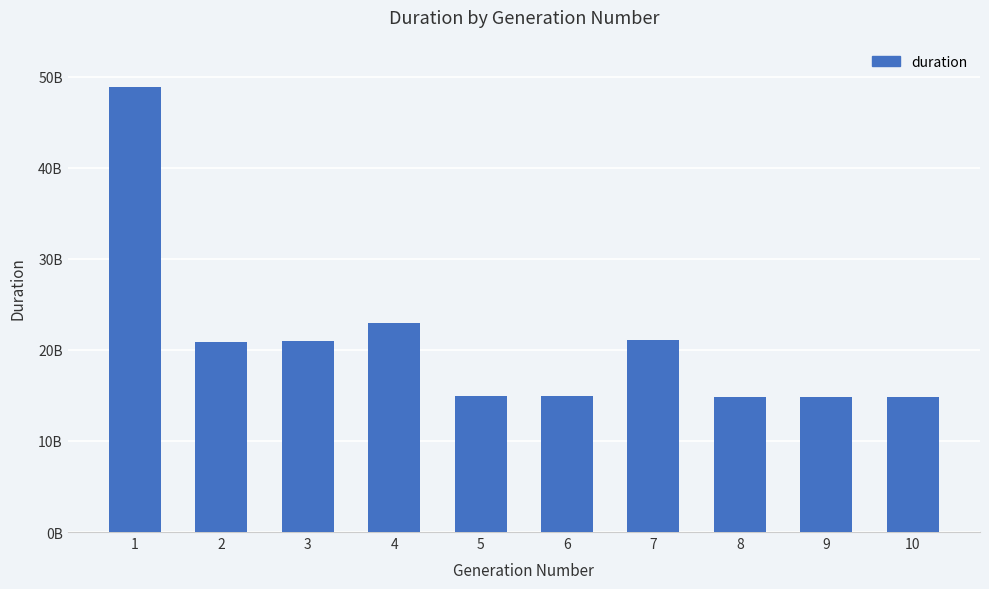

List the labels in order of value, largest first.

1, 4, 7, 3, 2, 5, 6, 9, 10, 8